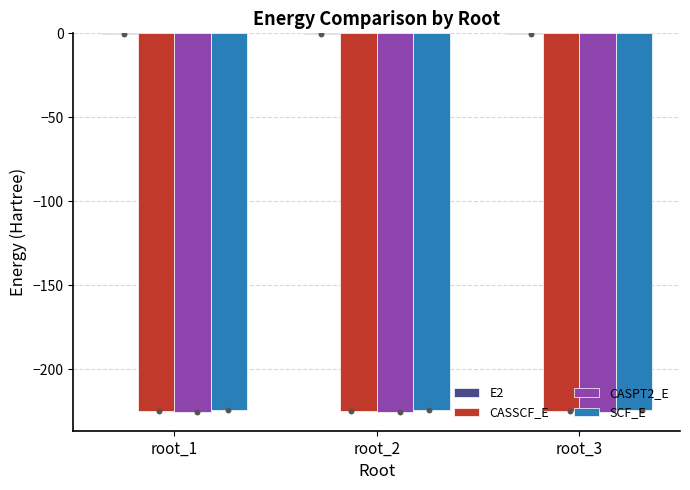

Which series contains the lowest Y value?

CASPT2_E